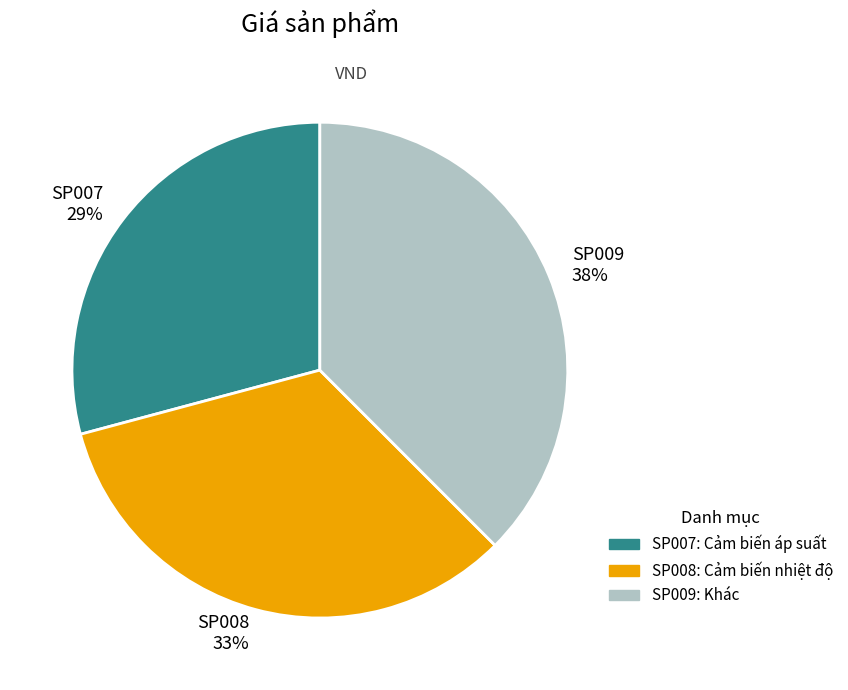

What is the smallest slice in the pie chart?

SP007